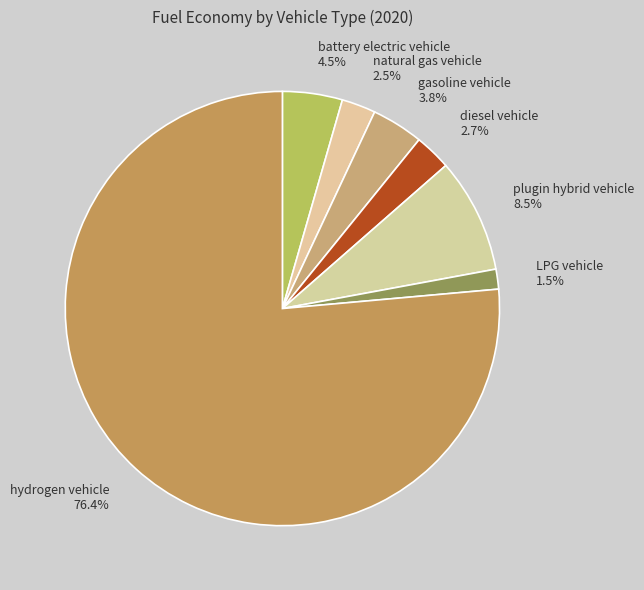

Which slice is the largest?

hydrogen vehicle